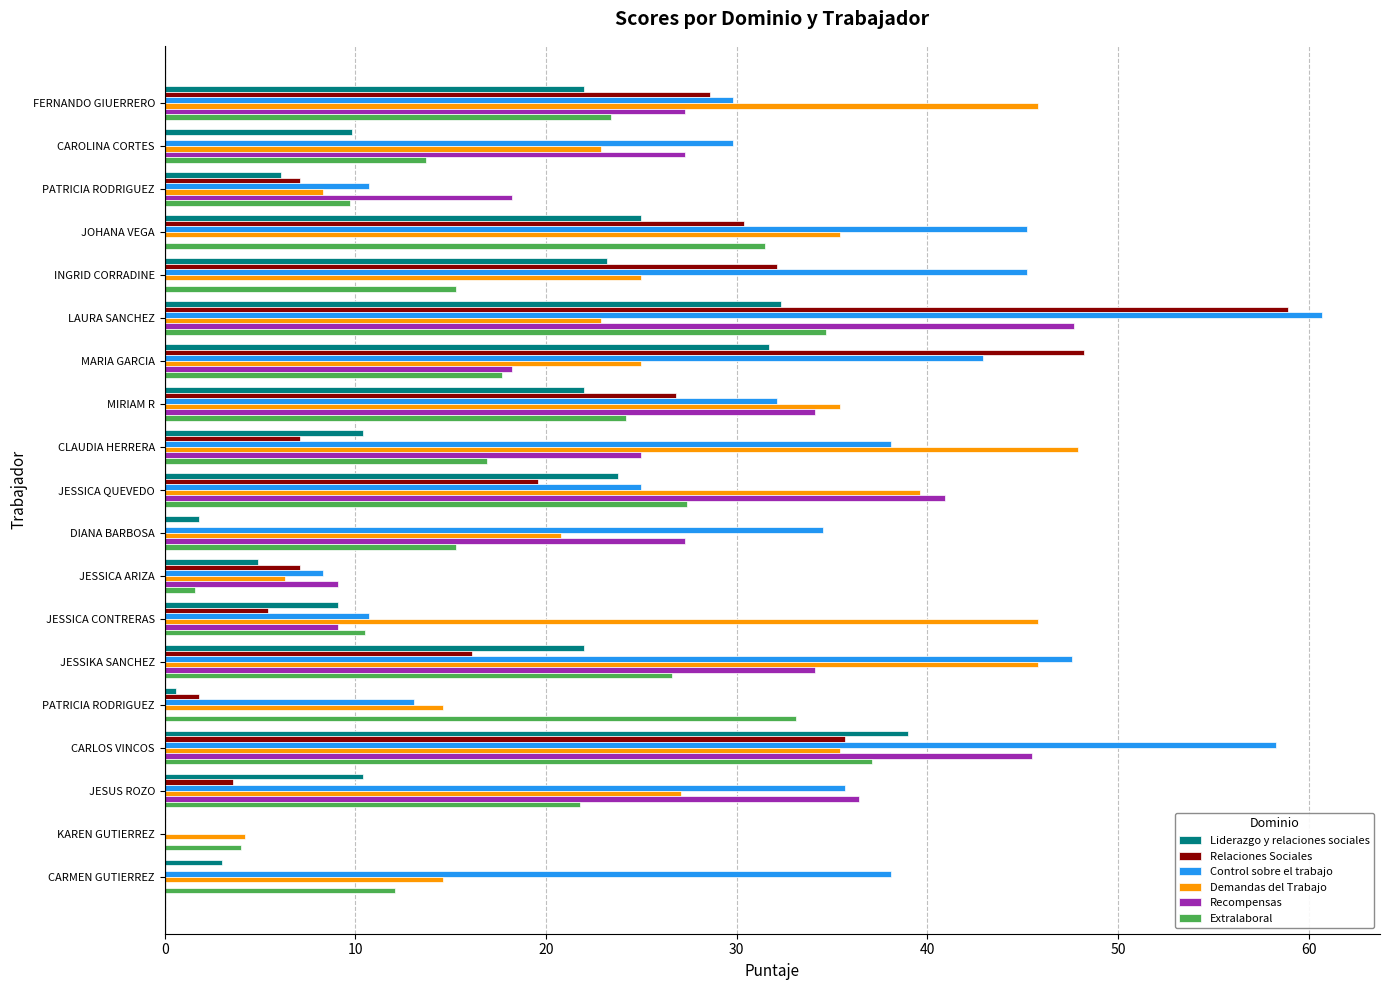

What is the difference between the second highest and second lowest values in the Control sobre el trabajo series?

50.0